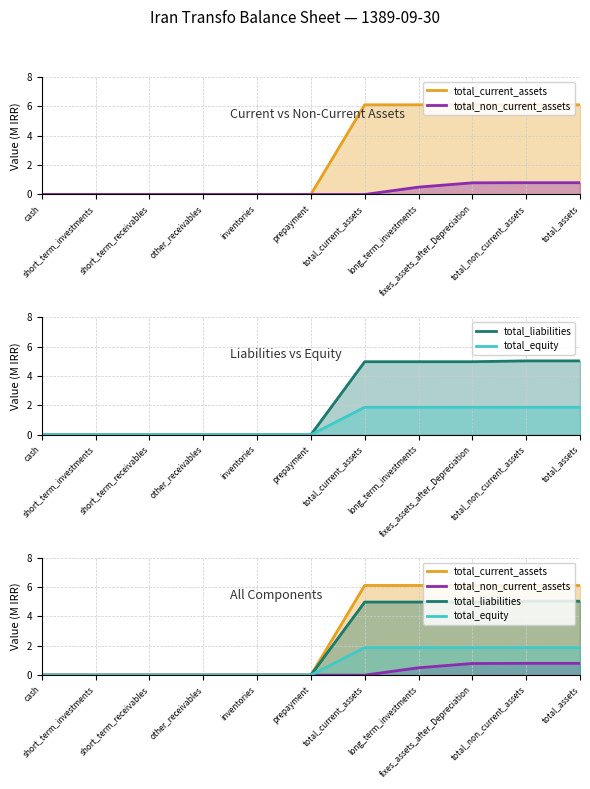

Reading left to right, transcribe all the data shown in this chart.

total_current_assets: 0.0	0.0	0.0	0.0	0.0	0.0	6.1	6.1	6.1	6.1	6.1
total_non_current_assets: 0.0	0.0	0.0	0.0	0.0	0.0	0.0	0.5	0.8	0.8	0.8
total_liabilities: 0.0	0.0	0.0	0.0	0.0	0.0	5.0	5.0	5.0	5.0	5.0
total_equity: 0.0	0.0	0.0	0.0	0.0	0.0	1.9	1.9	1.9	1.9	1.9